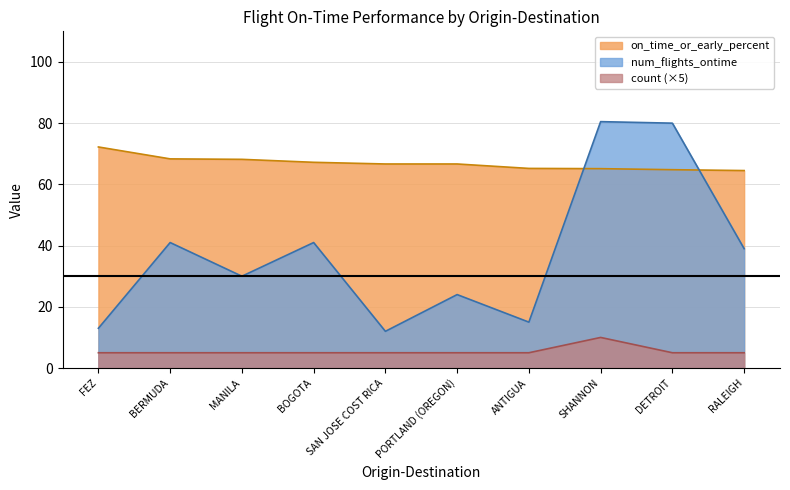

Which series has the largest range (max minus min)?

num_flights_ontime